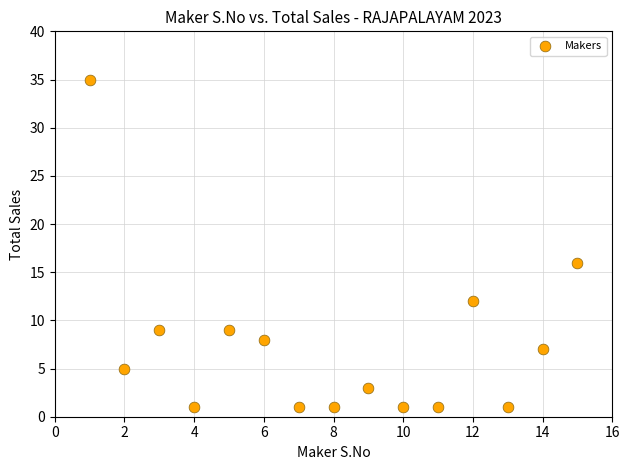

What Y value in the scatter plot is closest to 18?

16